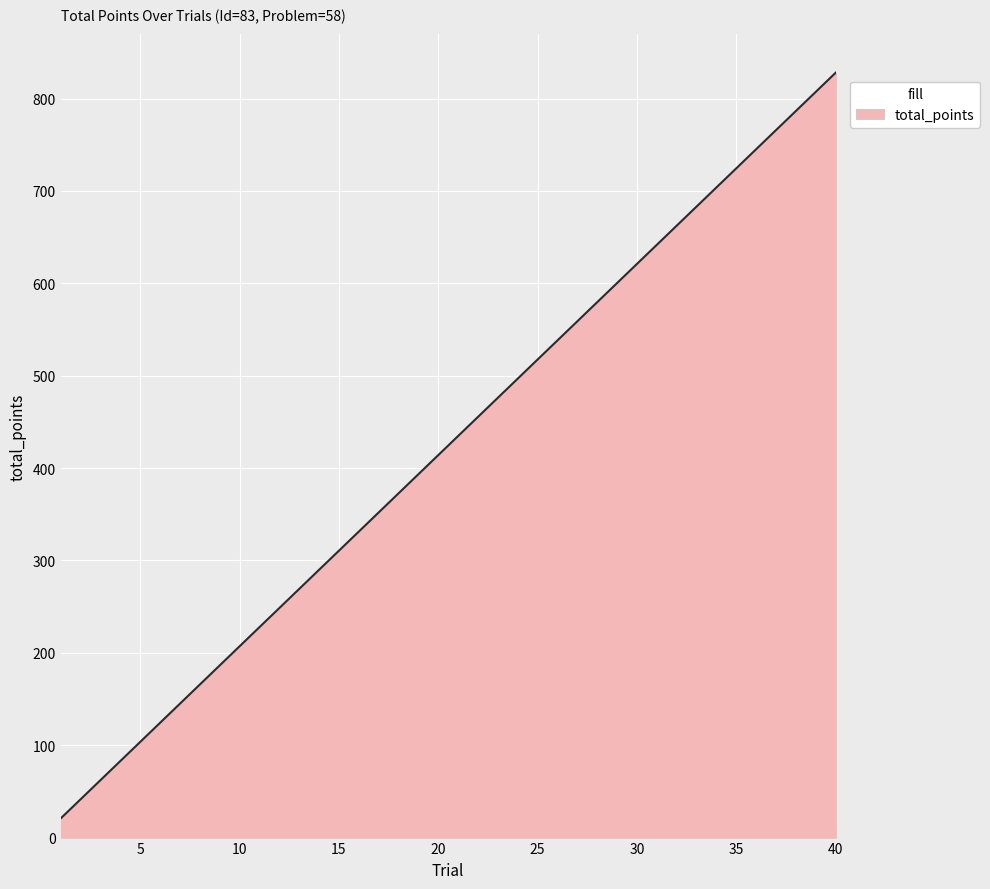

What is the difference between the maximum and minimum values?

807.3